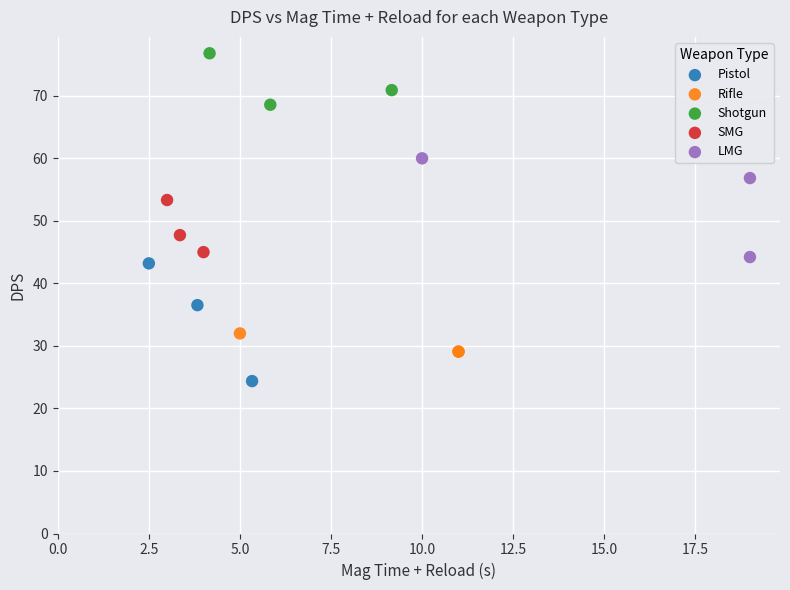

Which series contains the highest Y value?

Shotgun